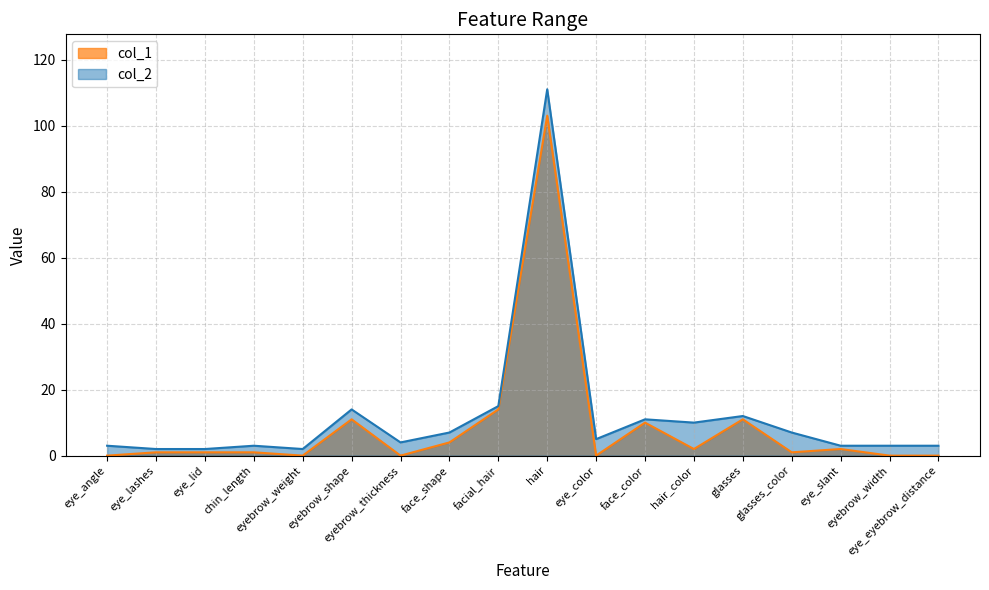

Rank the series at glasses from lowest to highest value.

col_1, col_2